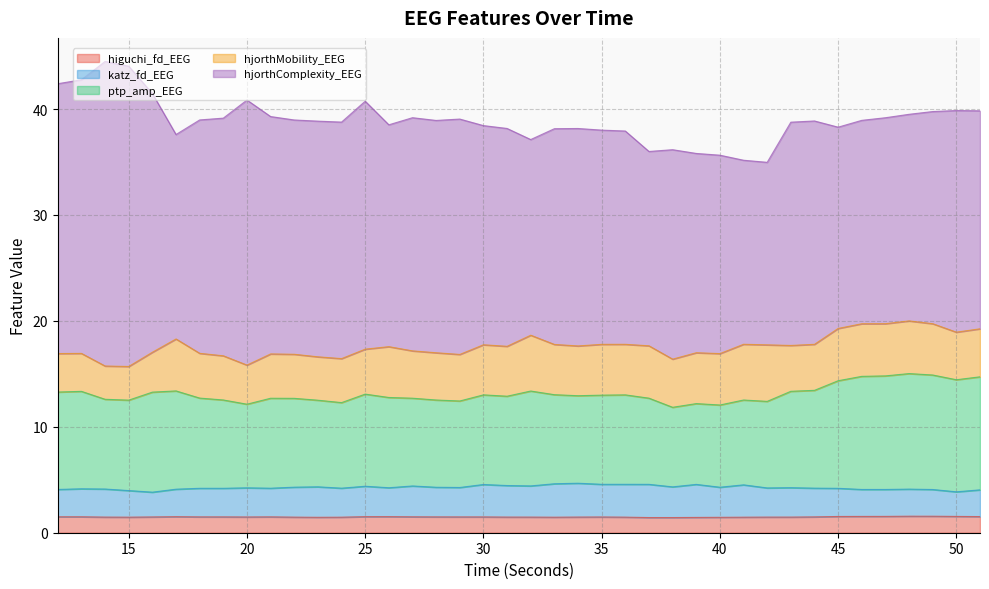

What is the highest value of the higuchi_fd_EEG series?

1.6